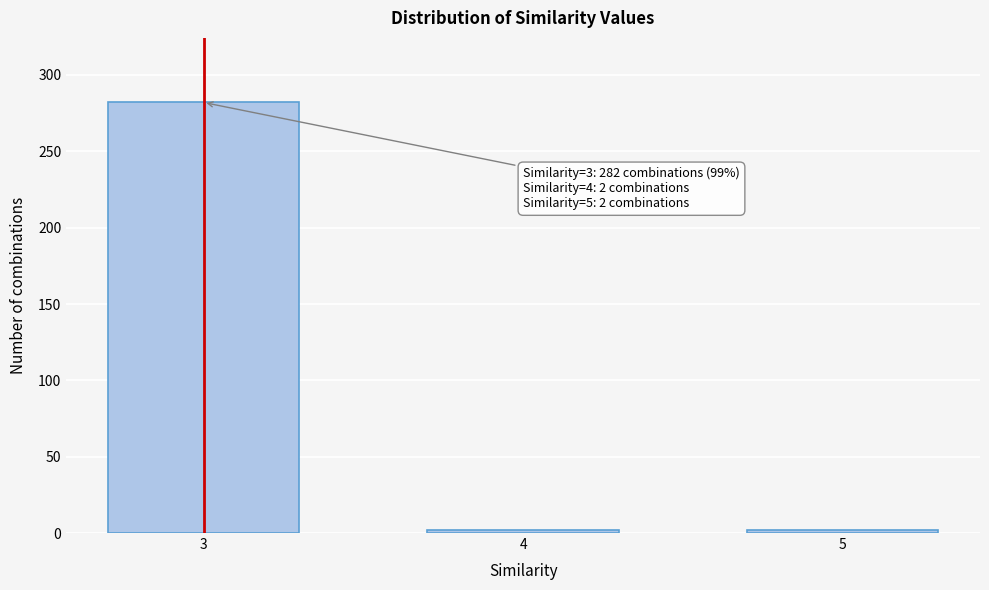

Reading left to right, transcribe all the data shown in this chart.

3=282	4=2	5=2